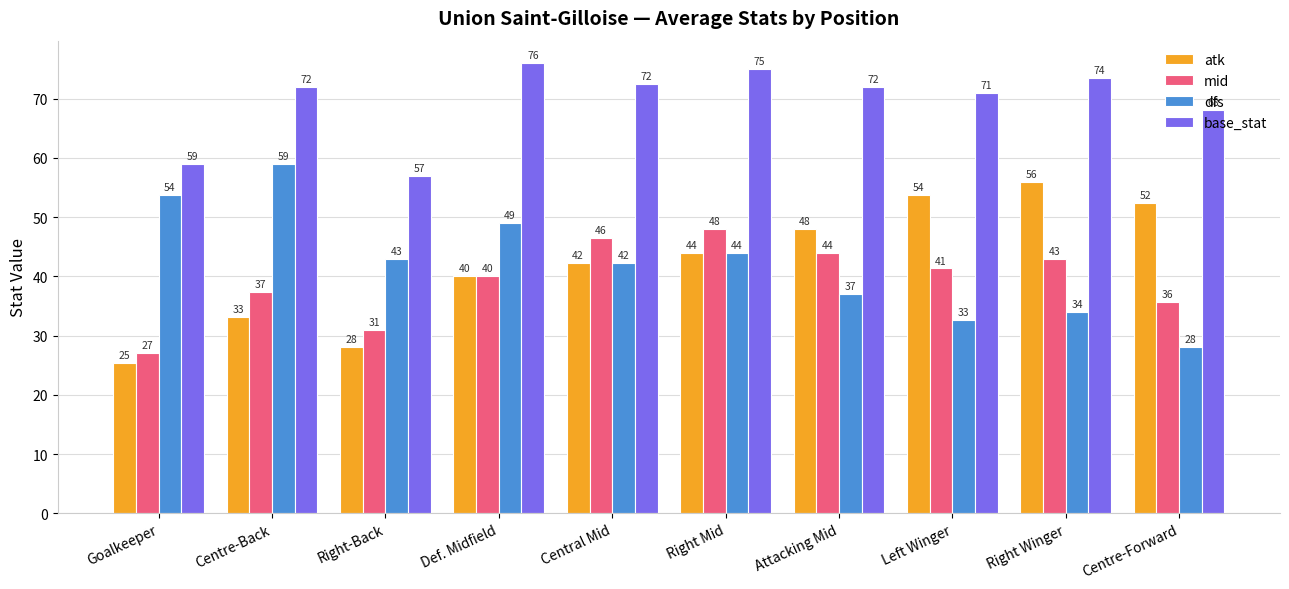

True or false: base_stat has a value of 108.1 at Right Winger.

False